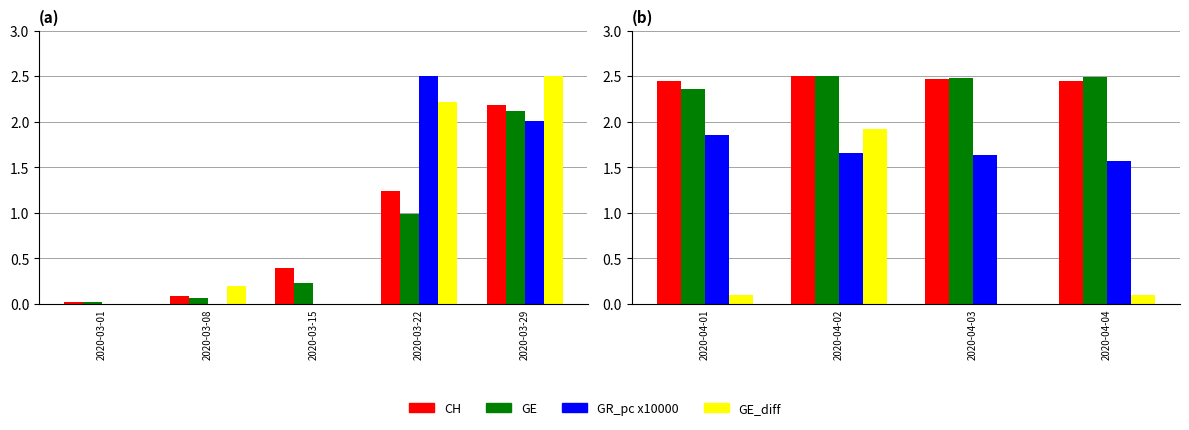

Which series has the largest total across all categories?

CH